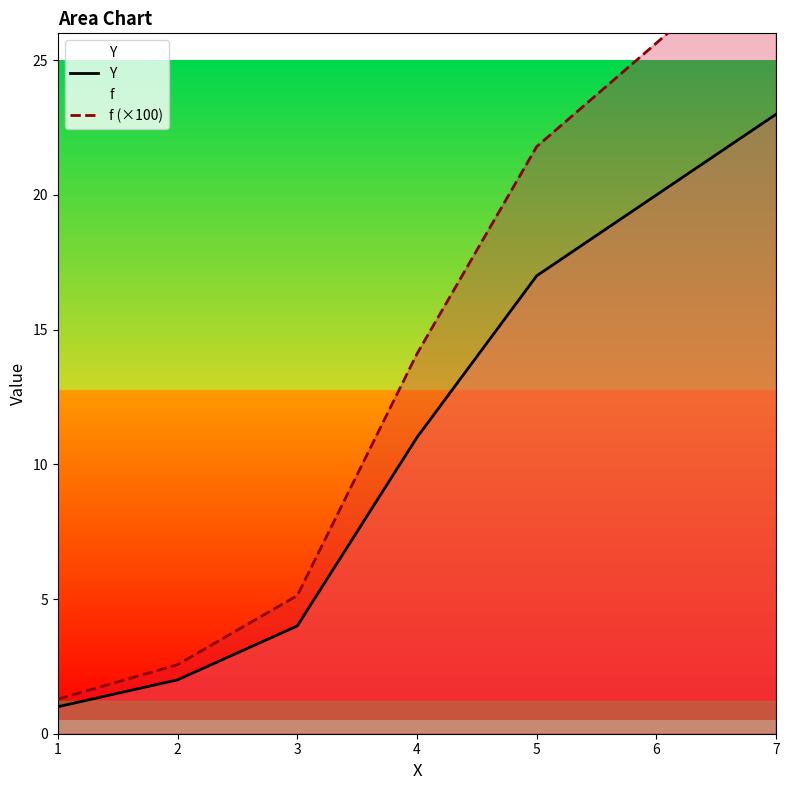

Which series has the widest spread of values?

f (×100)